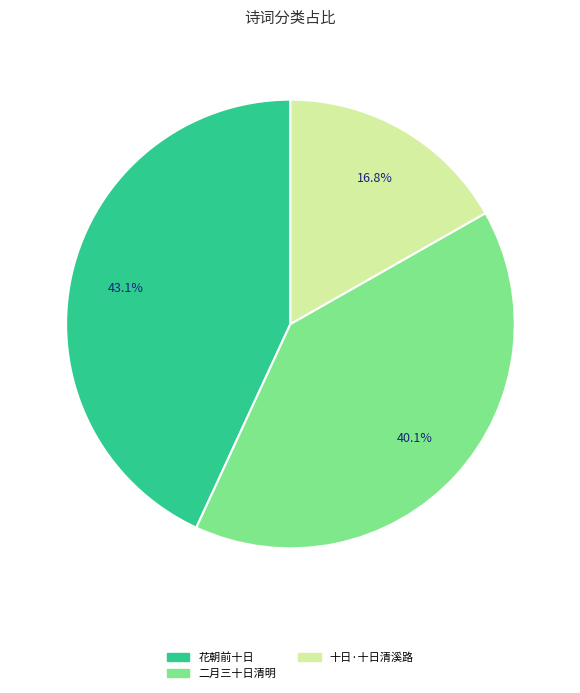

What percentage is NOT represented by 十日·十日清溪路?

83.2%